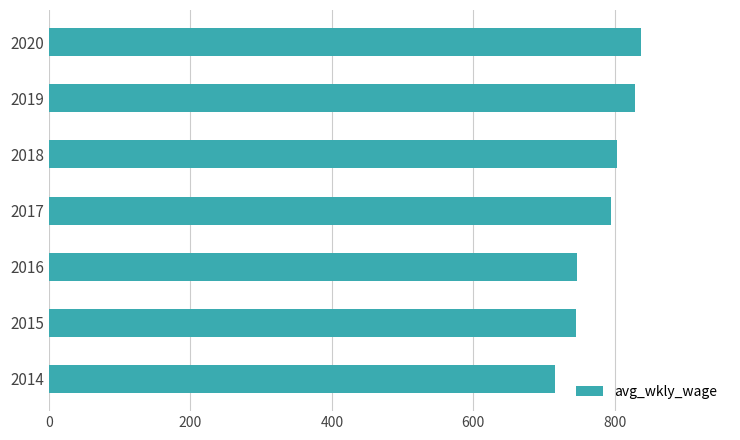

What is the sum of the values at 2018 and 2014?

1518.8